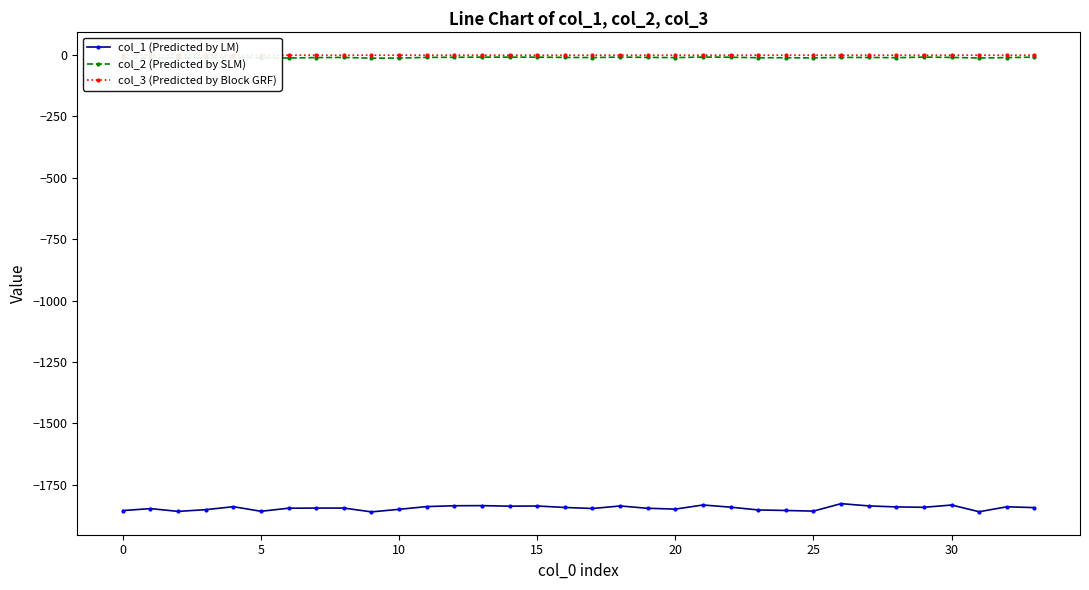

Which series has the widest spread of values?

col_1 (Predicted by LM)